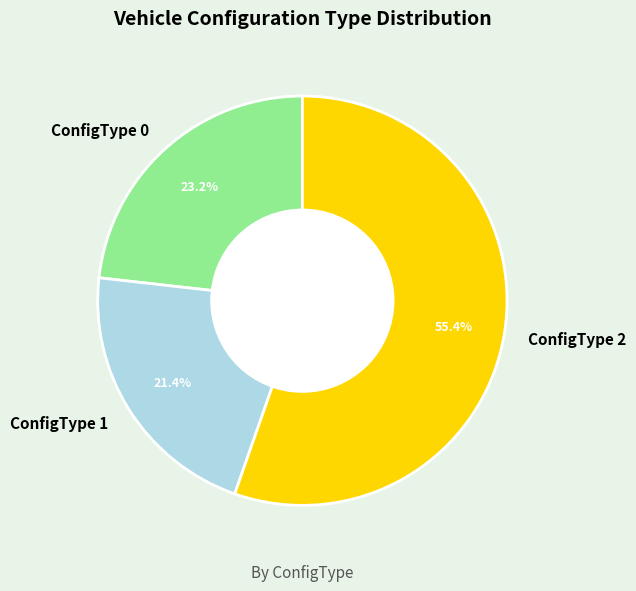

How many segments does this pie chart have?

3